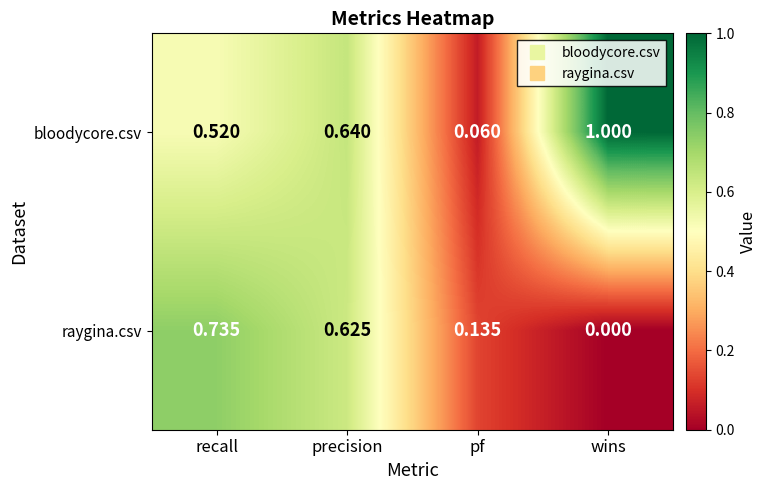

Which series changed the most between recall and wins?

raygina.csv